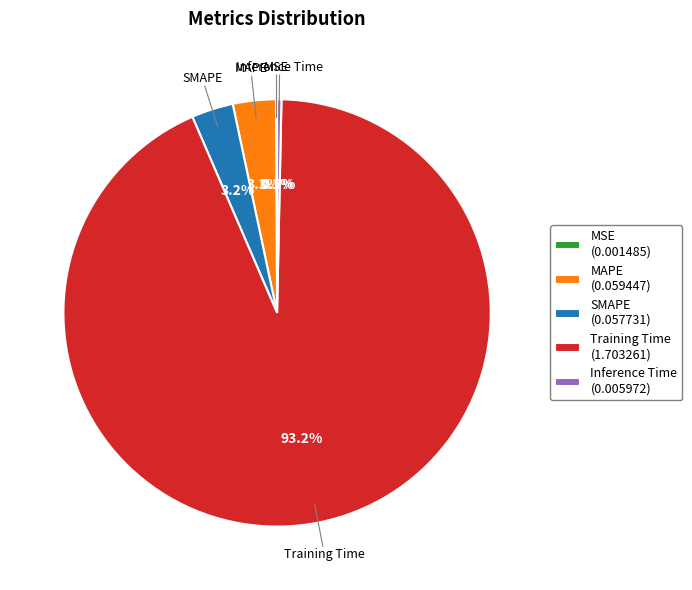

Does Training Time represent more than half of the total?

Yes